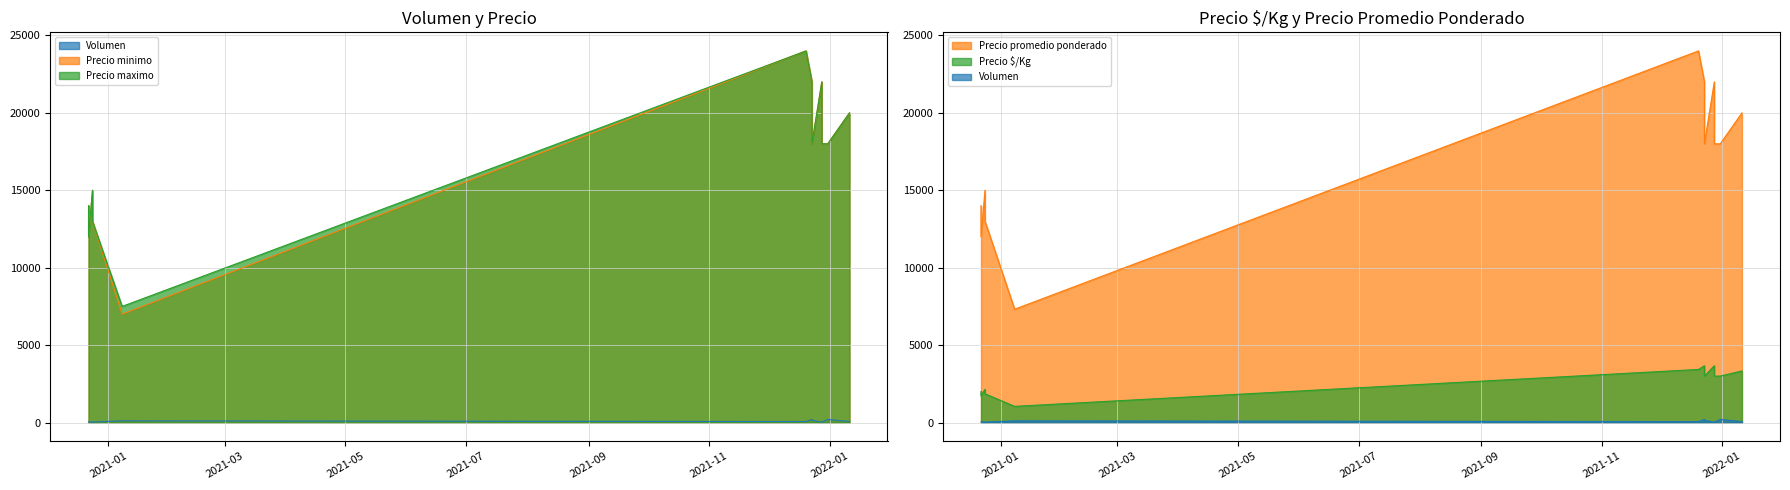

What is the label of the 2nd point from the left?

2020-12-24